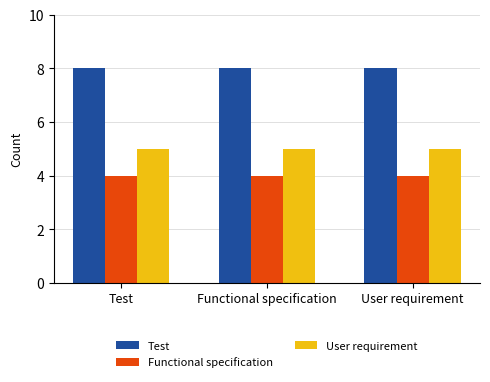

True or false: Test has a value of 3 at User requirement.

False